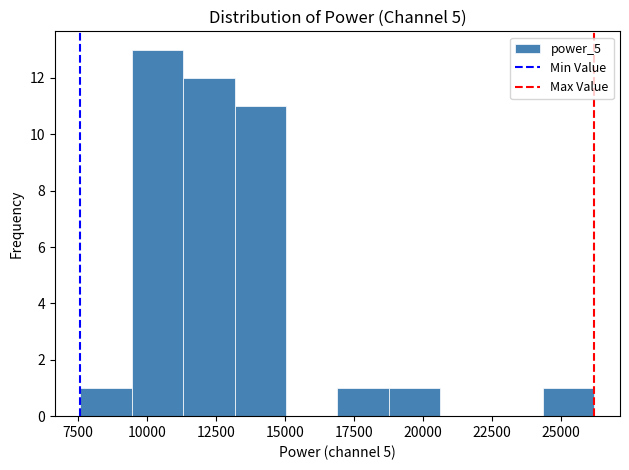

Around what value on the x-axis is the tallest bar? Give the approximate position of its centre, as read against the axis.

10500